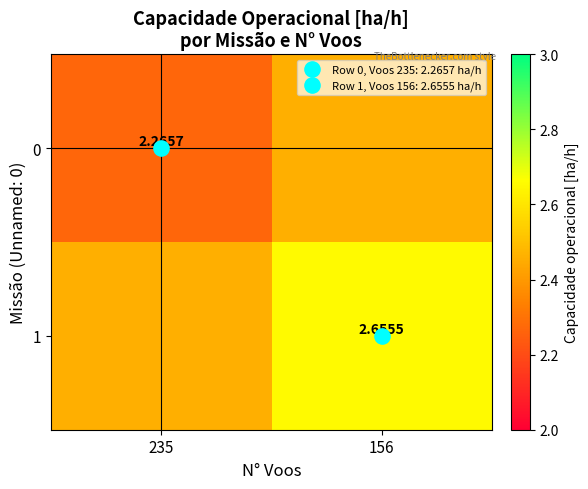

Count the number of data series in this chart.

2